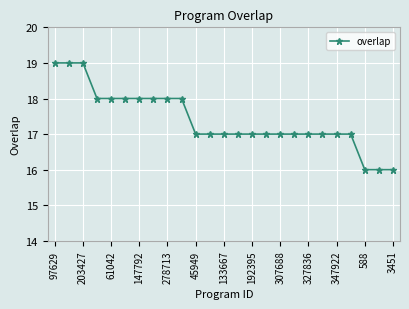

What is the smallest value displayed?

16